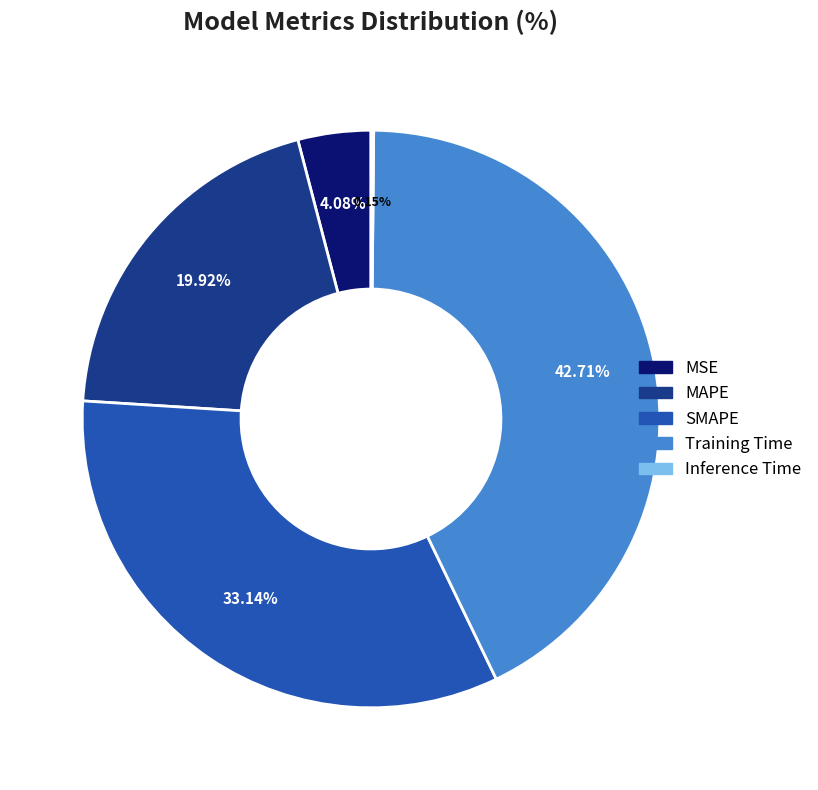

What is the largest slice in the pie chart?

Training Time